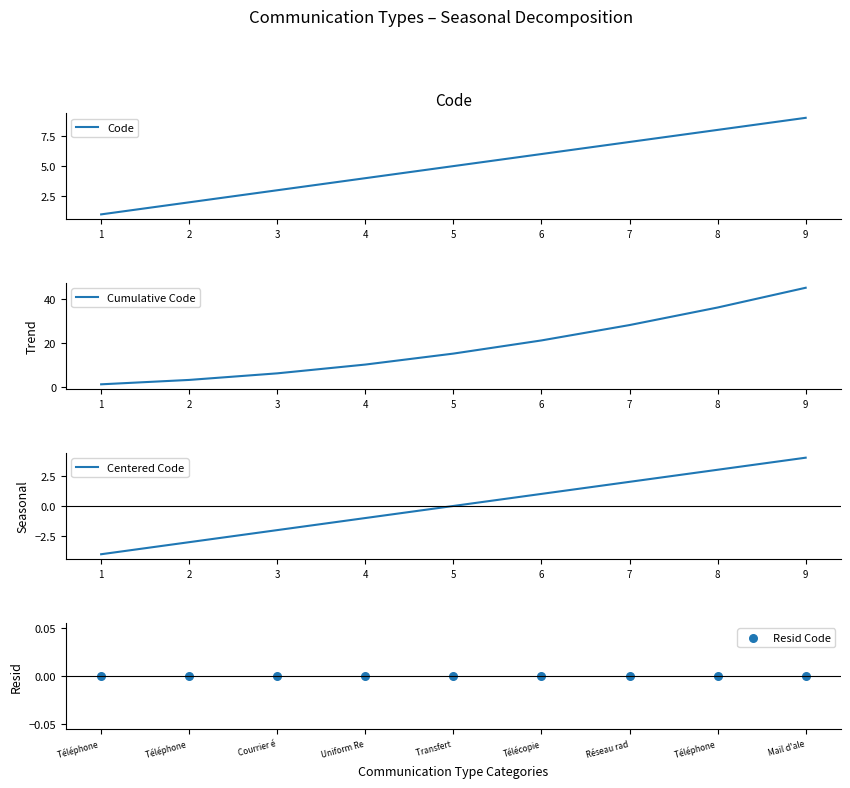

Which series contains the lowest Y value?

Centered Code